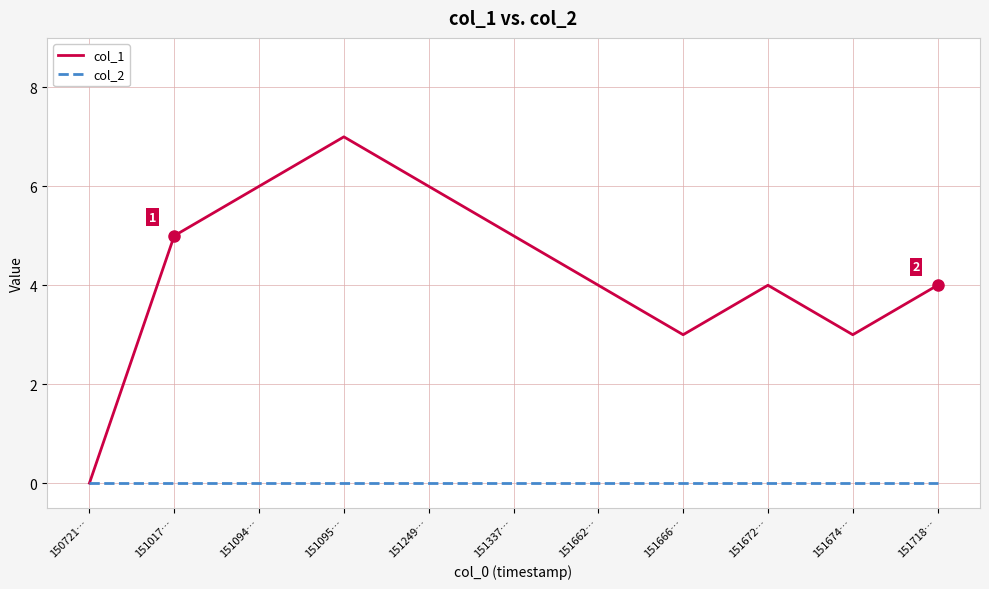

What is the total value across all series at 151674…?

3